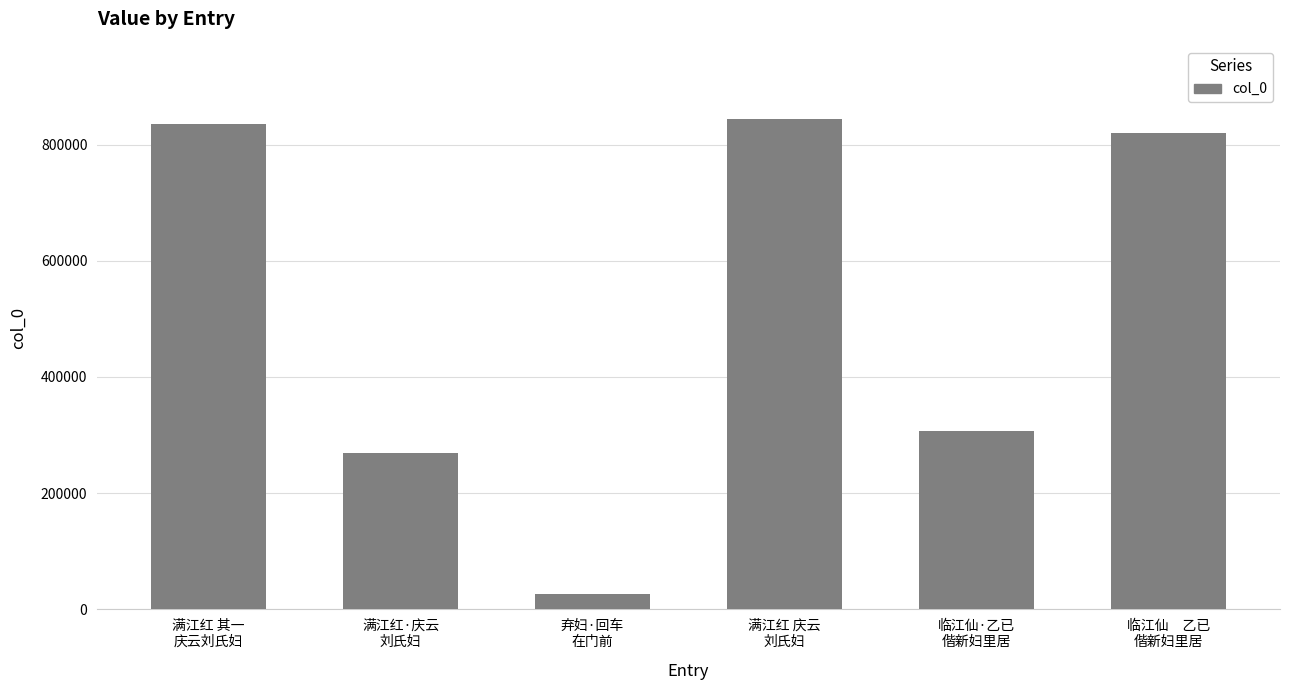

How many data points are less than 820337?

3